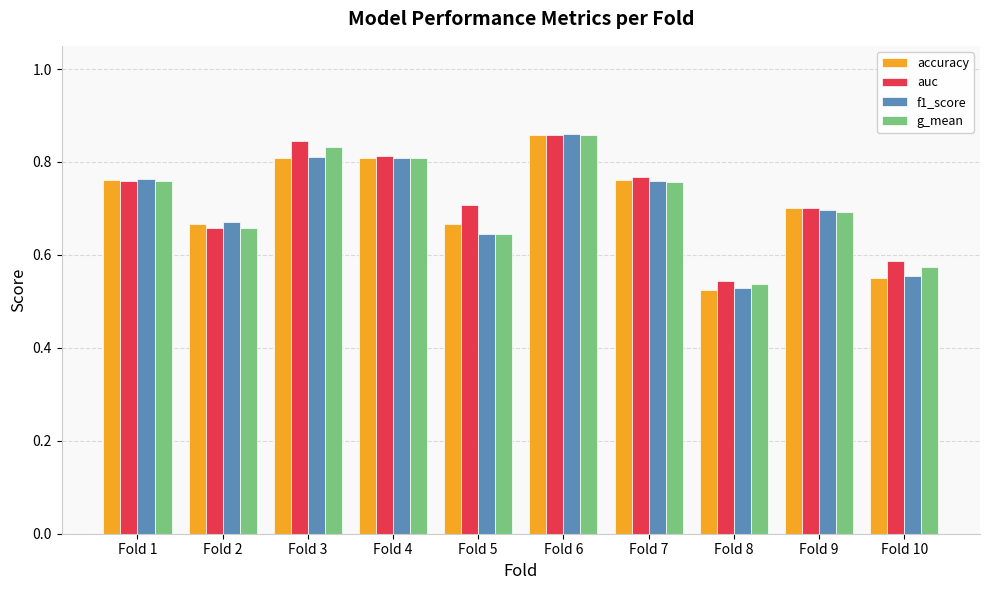

Between Fold 2 and Fold 8, which series saw the biggest shift?

accuracy